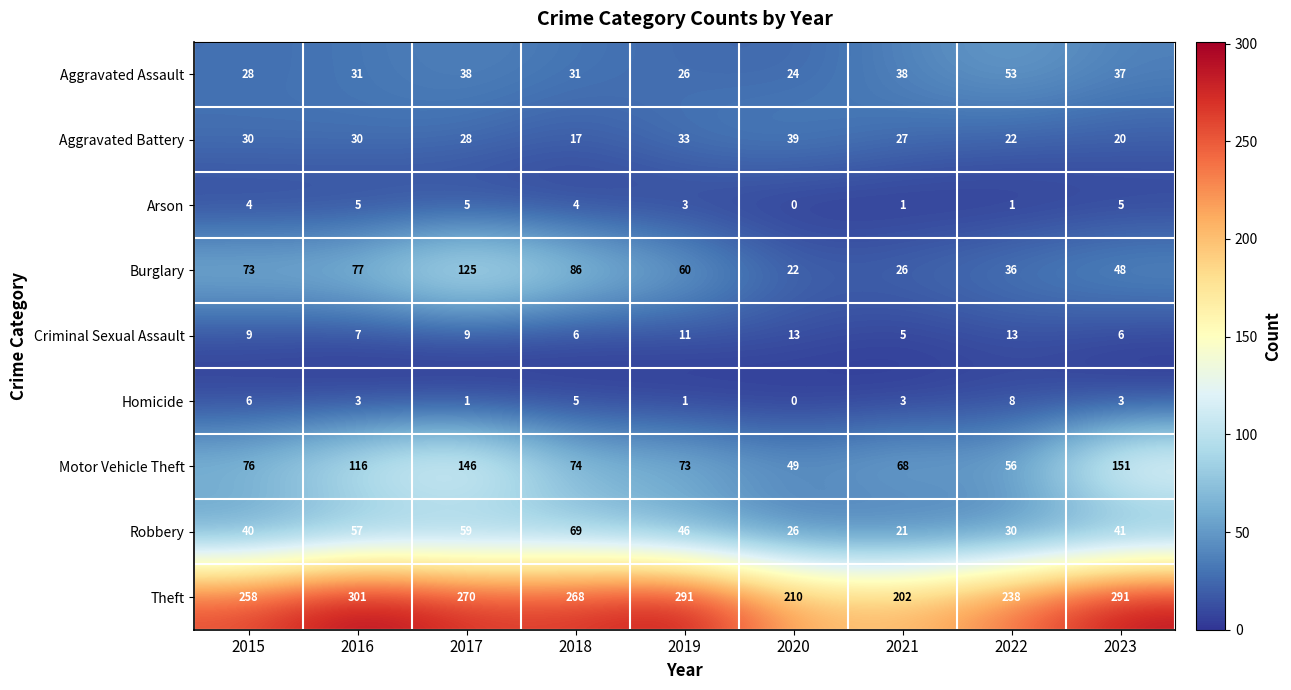

Which series has the widest spread of values?

Burglary